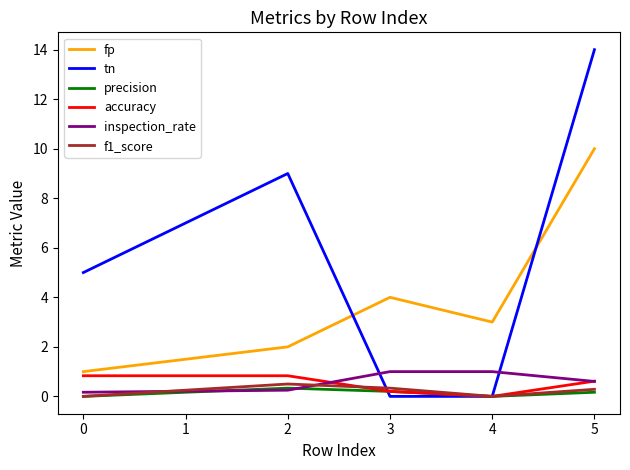

Which series has the widest spread of values?

tn